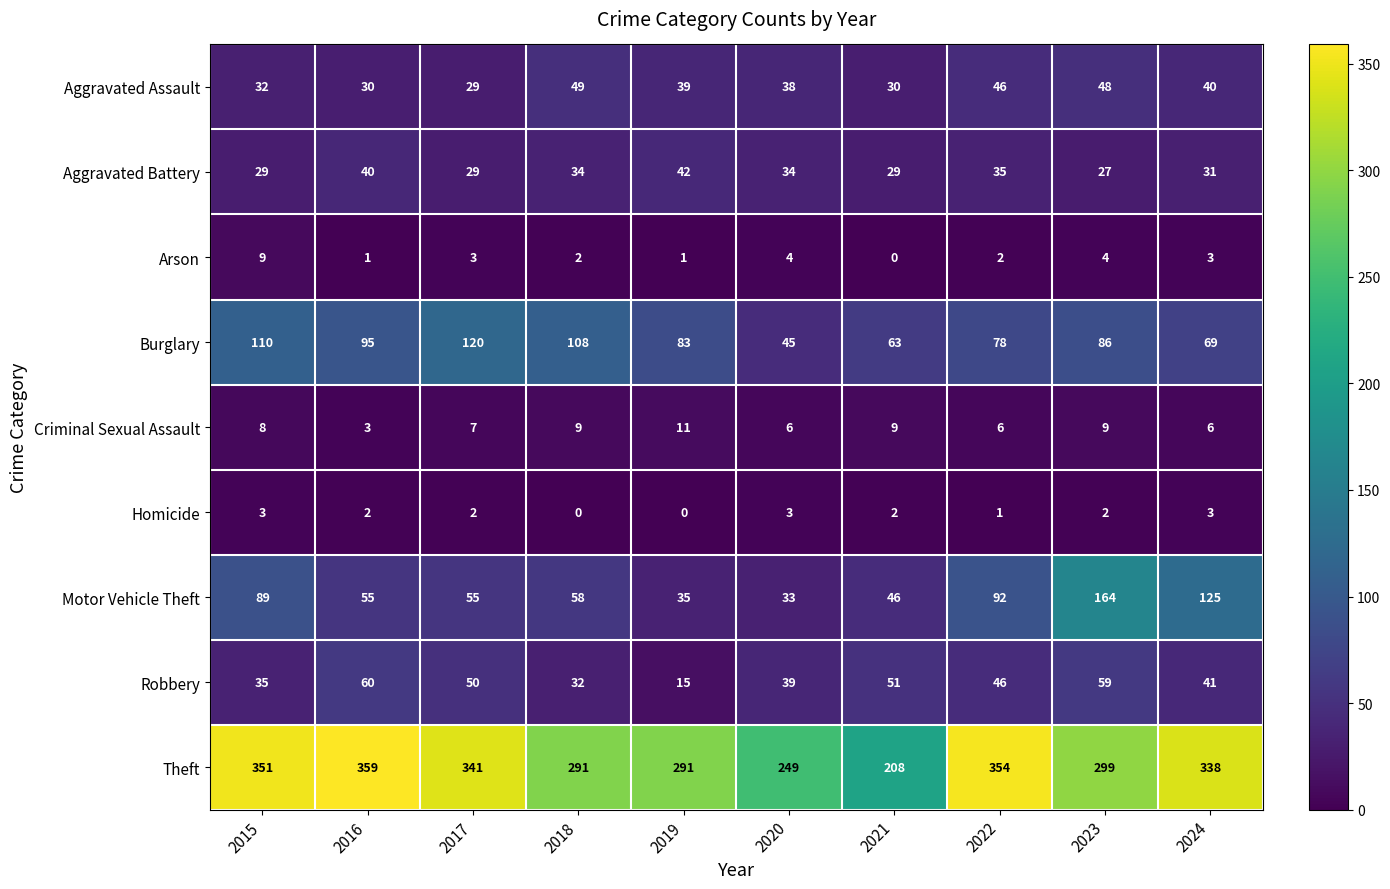

Which series has the largest total across all categories?

Theft